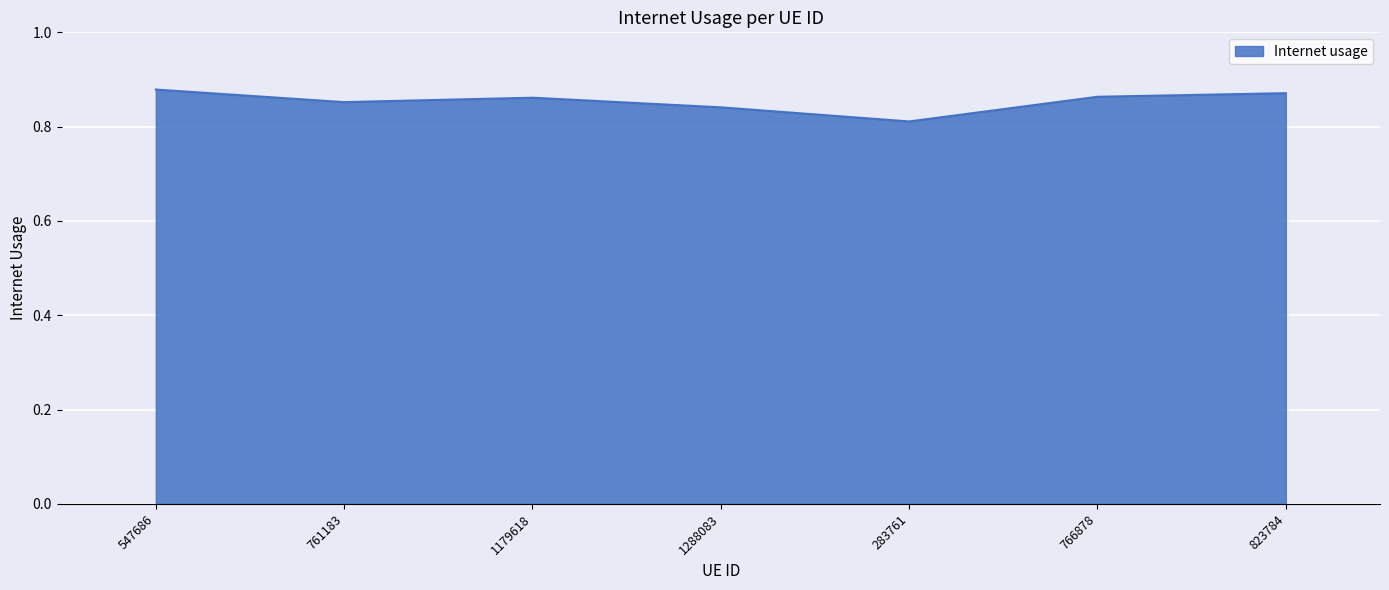

What is the sum of all values?

6.0